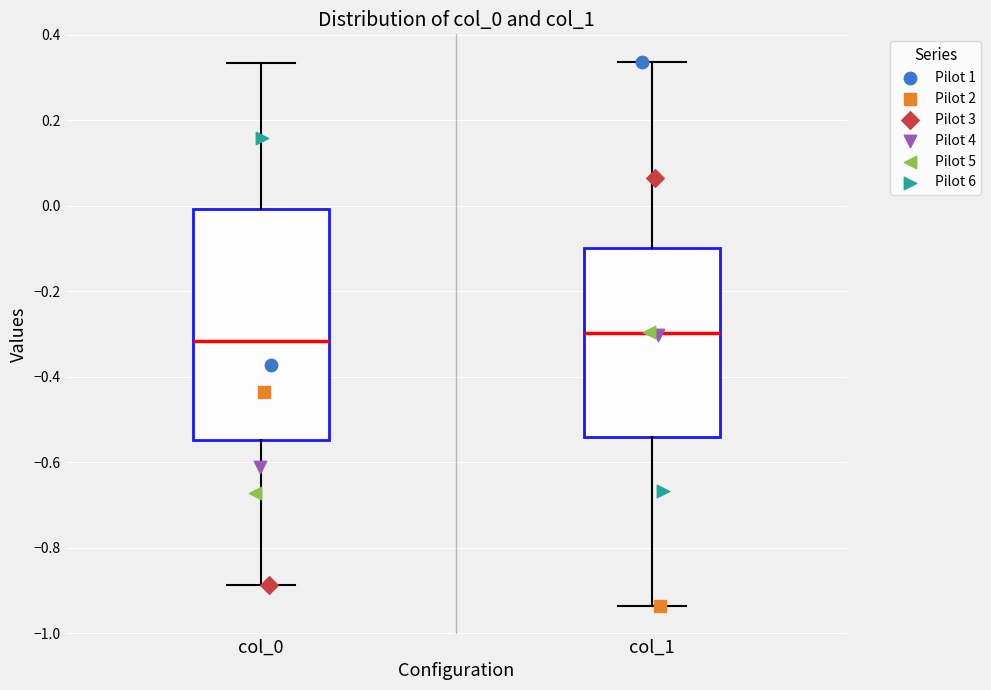

Reading left to right, read every box against the y-axis: the position of its median line, the range the box covers, and the ends of its whiskers. The values are not printed on the chart, so give them approximately, as read against the axis.

col_0: median -0.32, box -0.54 to 0.00, whiskers -0.88 to 0.34
col_1: median -0.30, box -0.54 to -0.10, whiskers -0.94 to 0.34